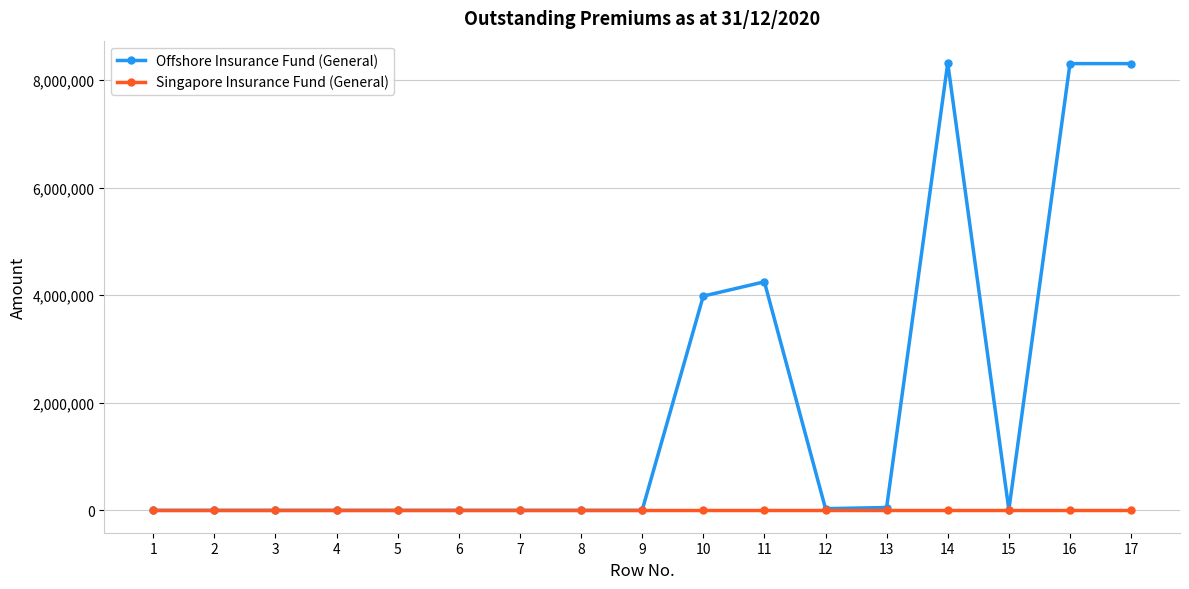

What is the greatest value displayed?

8317607